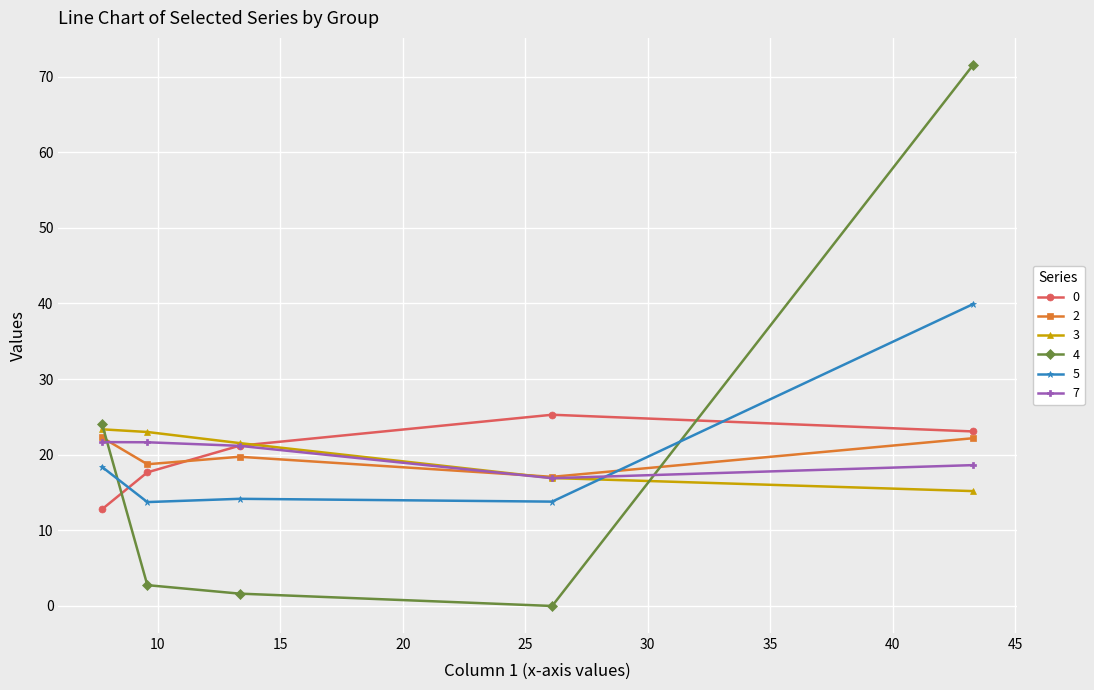

What is the value of the 7 point at the 1st from the left?

21.7